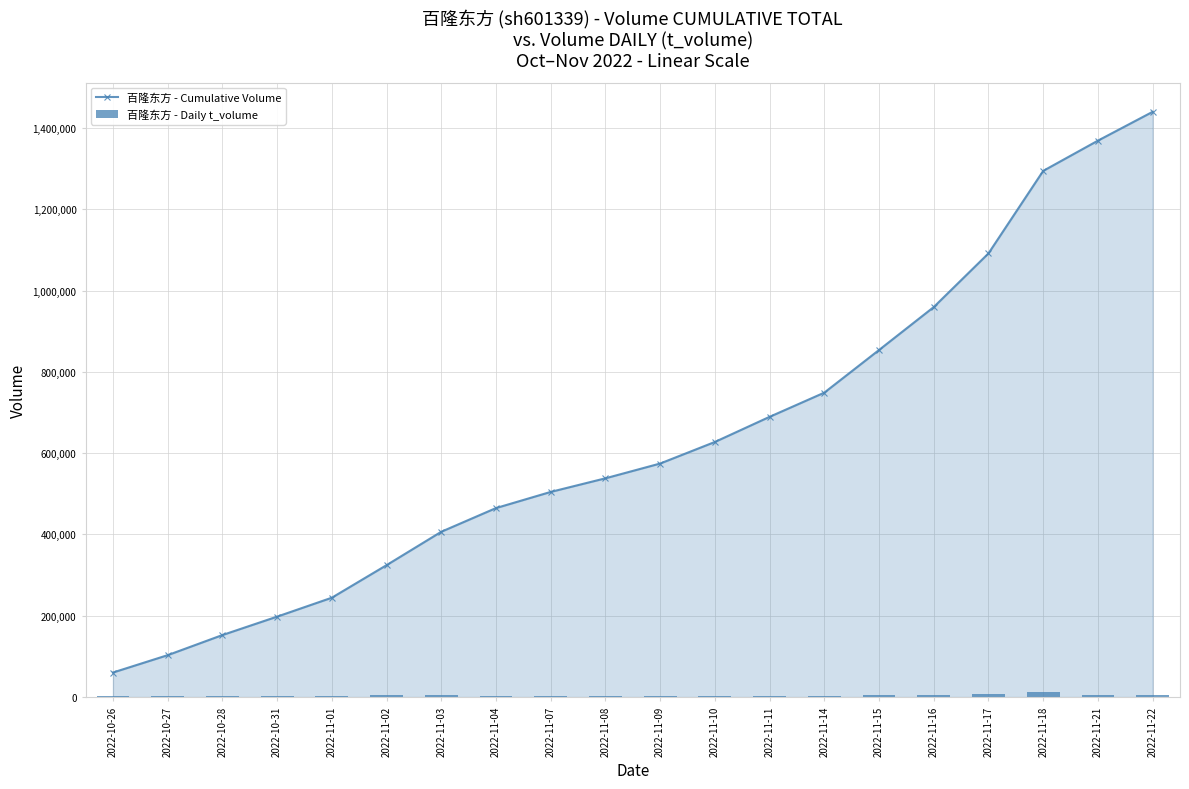

At how many categories does at least one series exceed 1010772?

4